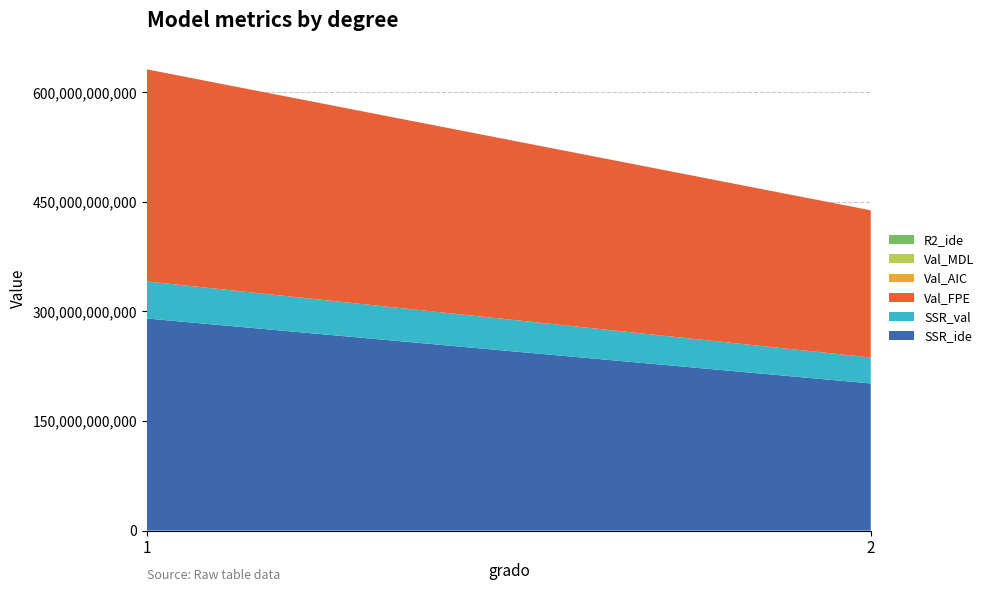

Reading left to right, extract all data points from this chart.

SSR_ide: 290217554492.1	201366702732.6
SSR_val: 50761472457.5	35552154427.8
Val_FPE: 290231233997.8	201399924904.5
Val_AIC: 26.4	26.0
Val_MDL: 26.4	26.0
R2_ide: 0.3	0.5